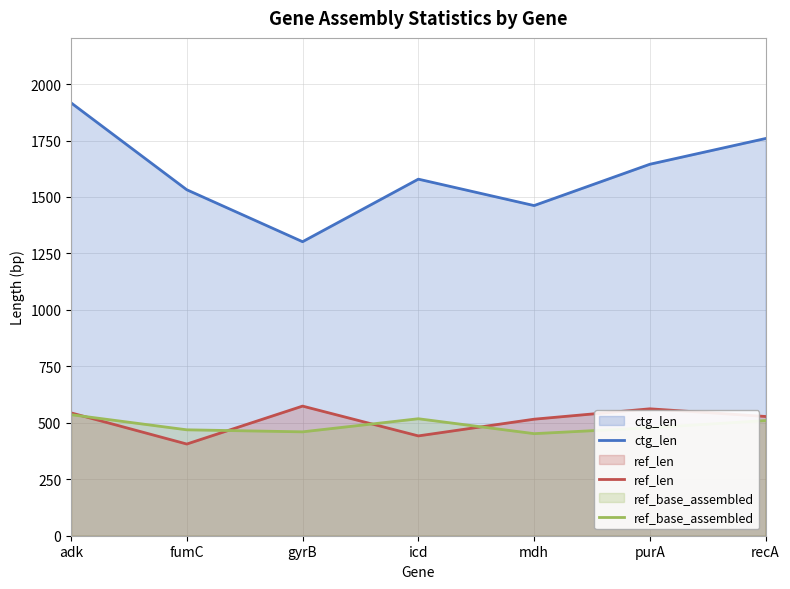

Between mdh and recA, which is larger?

recA